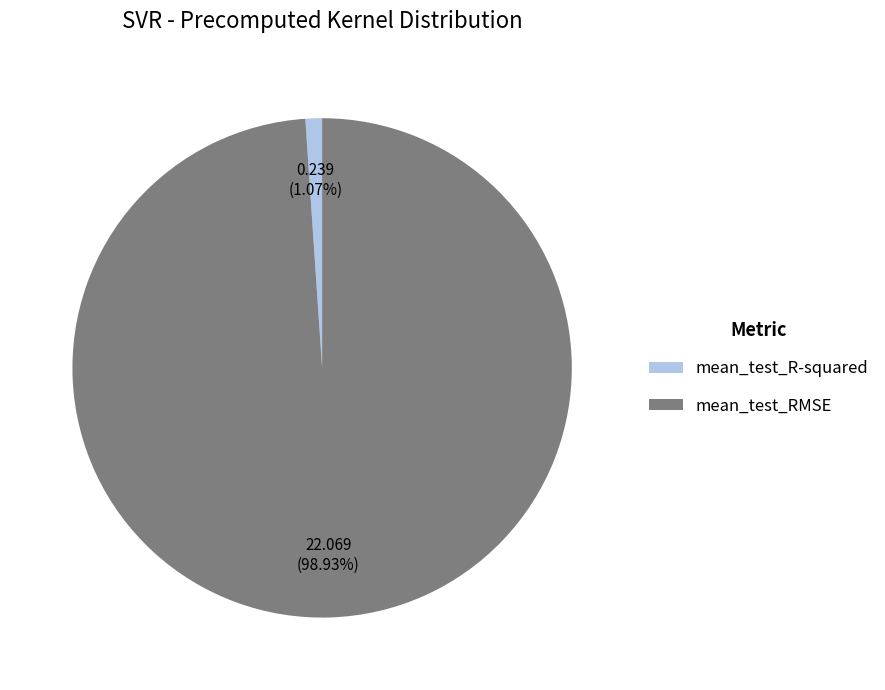

To the nearest percent, what is the combined percentage of mean_test_RMSE and mean_test_R-squared?

100%